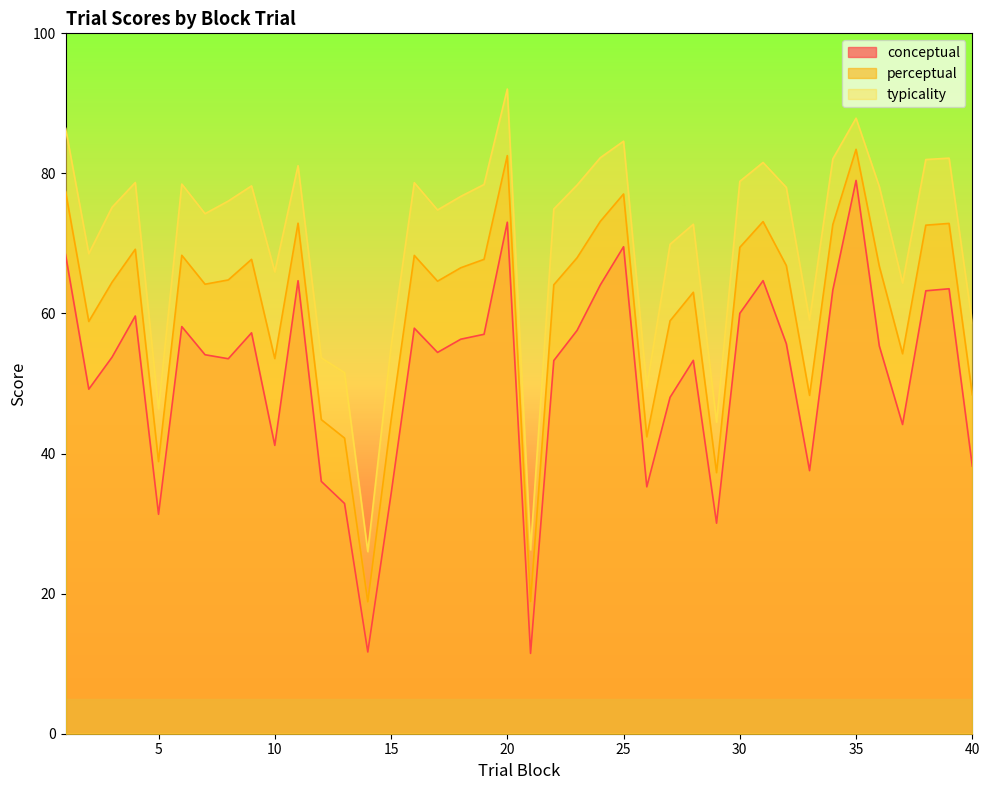

Reading left to right, what are all the values shown in this chart?

conceptual: 68.4	49.2	53.8	59.6	31.3	58.1	54.1	53.5	57.2	41.2	64.7	36.0	32.9	11.7	34.2	57.9	54.4	56.3	57.0	73.0	11.5	53.3	57.6	64.1	69.5	35.2	48.0	53.3	30.1	60.0	64.7	55.7	37.6	63.3	79.0	55.4	44.1	63.2	63.5	38.2
perceptual: 77.5	58.9	64.5	69.2	38.9	68.3	64.2	64.8	67.7	53.6	72.9	44.9	42.2	18.8	44.7	68.3	64.6	66.5	67.7	82.5	18.9	64.1	68.0	73.2	77.1	42.4	59.0	63.0	37.3	69.4	73.1	66.8	48.3	72.7	83.4	66.7	54.2	72.6	72.9	48.4
typicality: 86.5	68.5	75.2	78.7	46.4	78.5	74.2	76.0	78.2	65.9	81.1	53.7	51.5	26.0	55.3	78.7	74.8	76.7	78.4	92.0	26.3	74.9	78.3	82.2	84.6	49.5	69.9	72.7	44.5	78.9	81.6	78.0	59.1	82.1	87.9	78.1	64.3	82.0	82.2	58.6